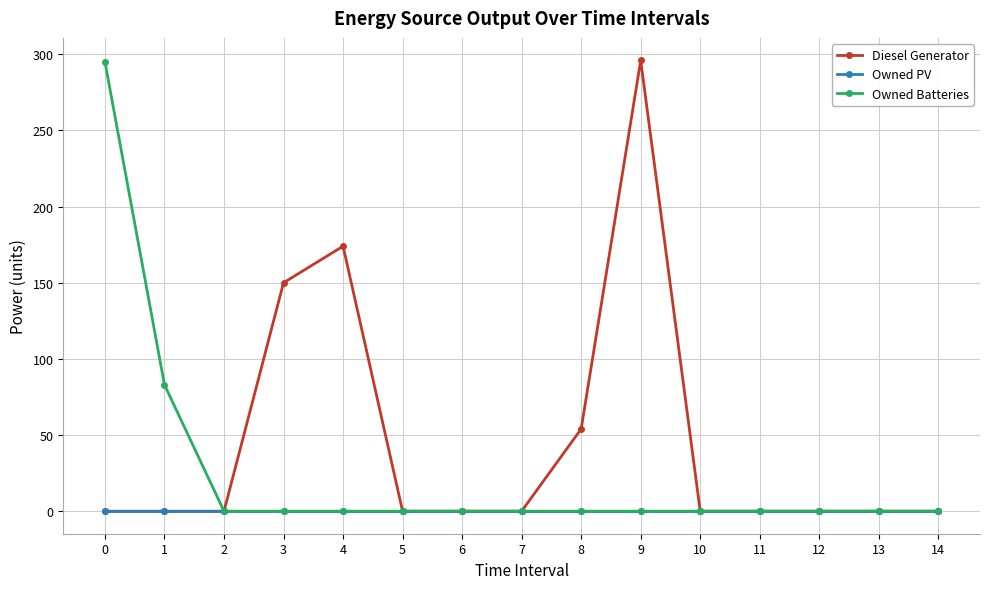

Reading right to left, what are all the values shown in this chart?

Diesel Generator: 0	0	0	0	0	296	54	0	0	0	174	150	0	0	0
Owned PV: 0	0	0	0	0	0	0	0	0	0	0	0	0	0	0
Owned Batteries: 0	0	0	0	0	0	0	0	0	0	0	0	0	83	295